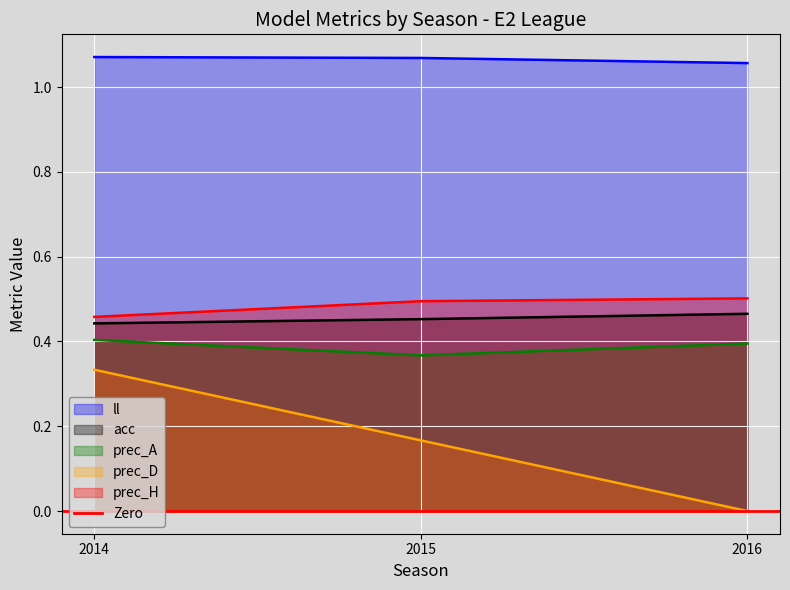

Rank the categories by prec_A value from highest to lowest.

2014, 2016, 2015